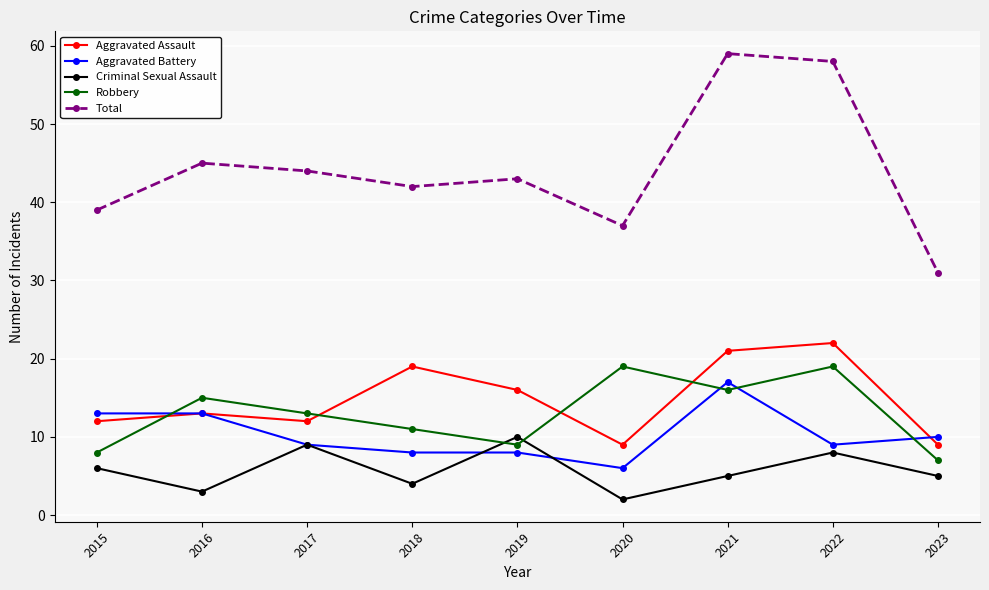

What is the sum of the Aggravated Assault values at 2018 and 2017?

31